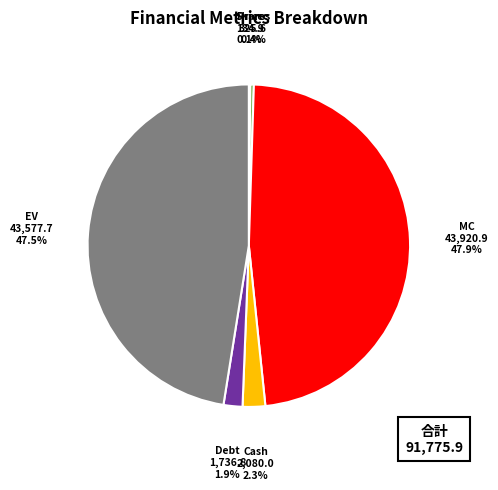

What percentage is the Cash slice, to the nearest percent?

2%